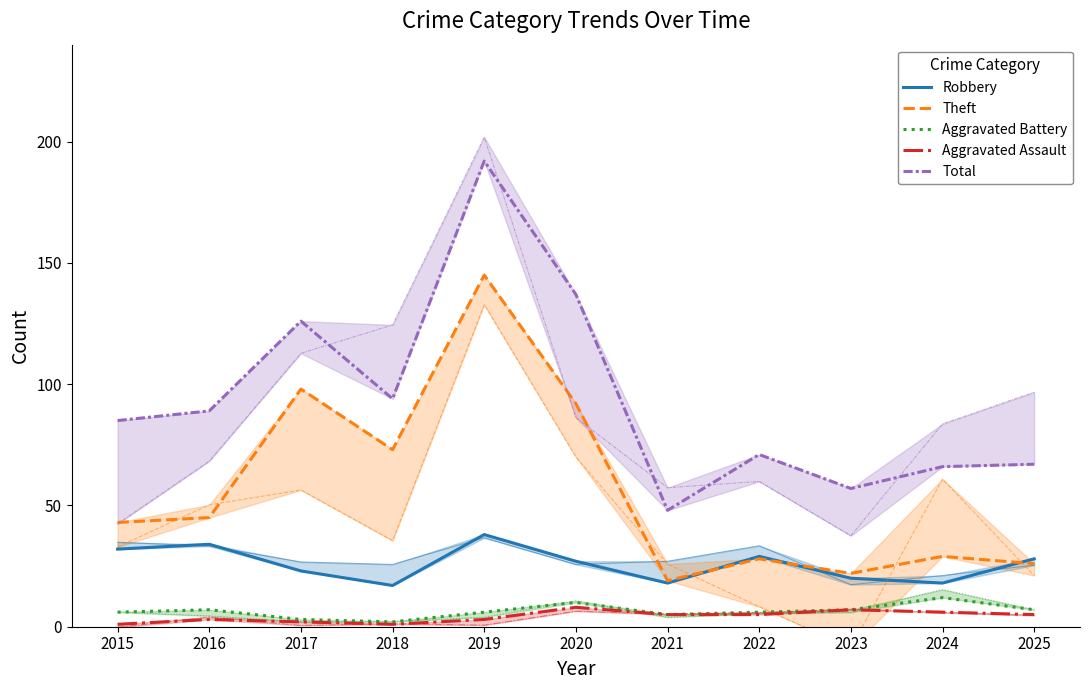

Rank the series by their maximum value, from lowest to highest.

Aggravated Assault, Aggravated Battery, Robbery, Theft, Total